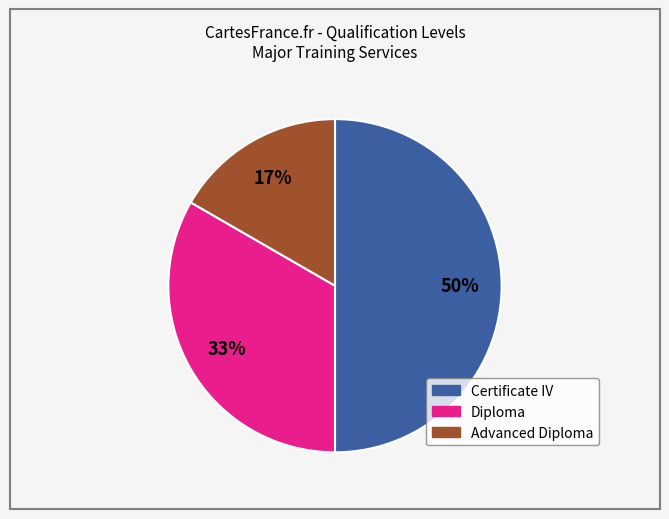

To the nearest percent, what is the average slice percentage?

33%